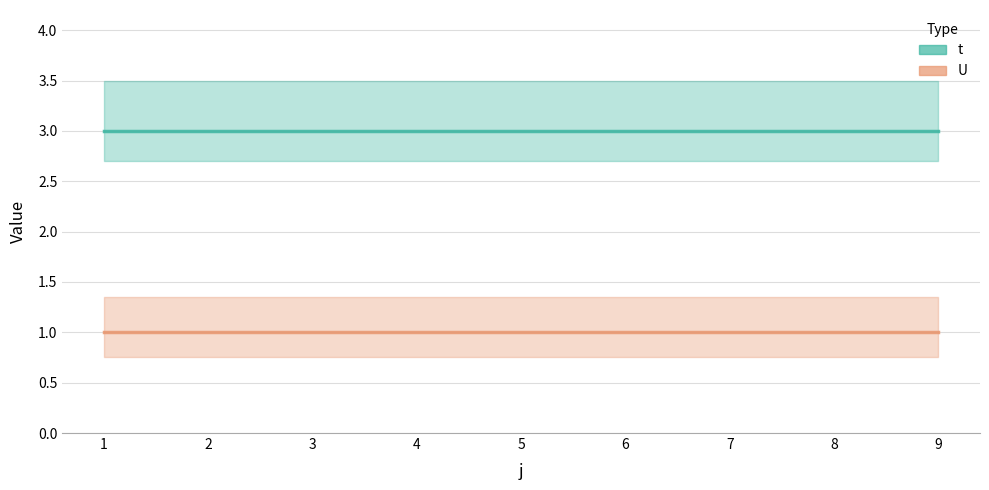

List the series in order of their peak value, lowest first.

U, t